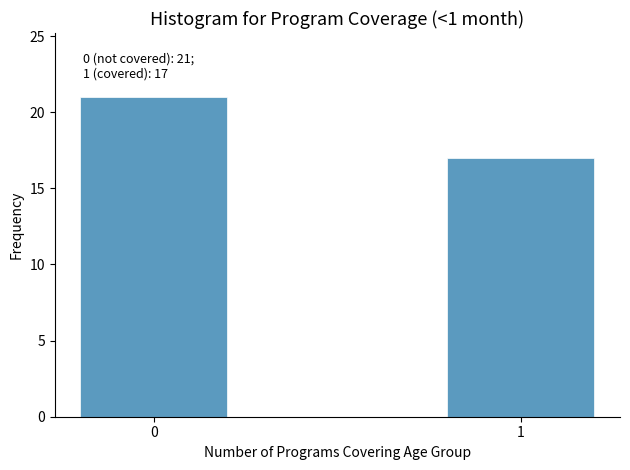

Reading left to right, extract all data points from this chart.

0=21	1=17